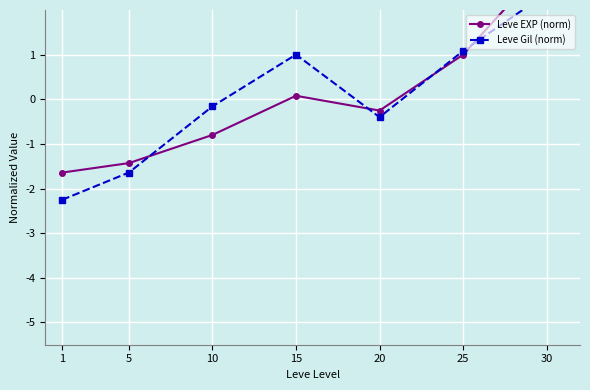

What is the maximum value shown in the chart?

3.0